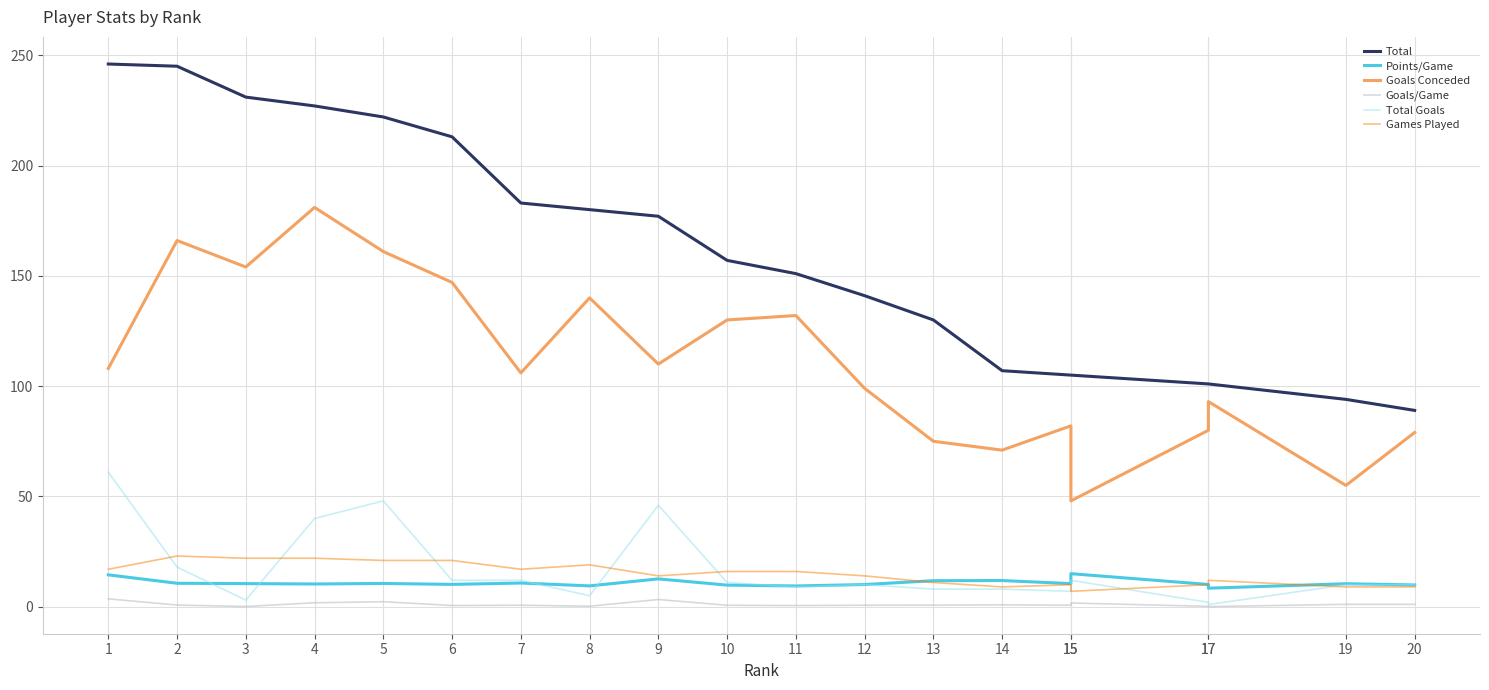

What is the greatest value displayed?

246.0